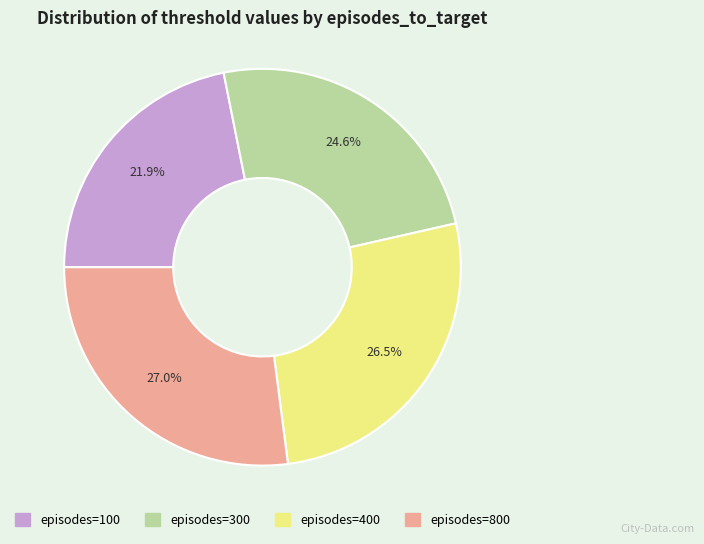

Is there a majority slice in this chart?

No